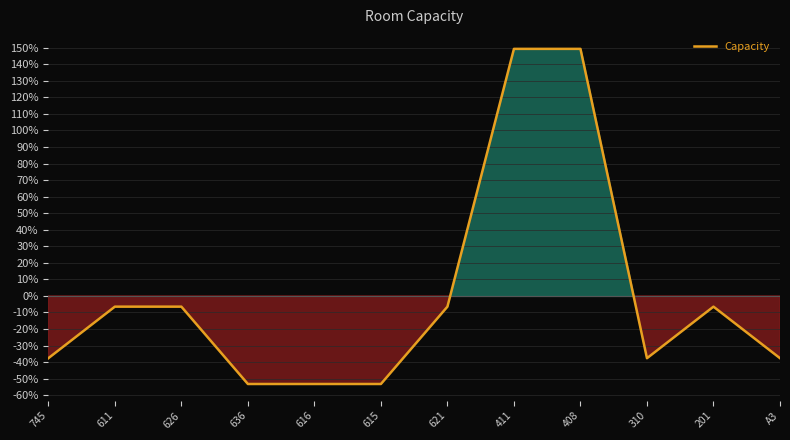

Reading left to right, list all the values displayed in this chart.

745=-37.7	611=-6.5	626=-6.5	636=-53.2	616=-53.2	615=-53.2	621=-6.5	411=149.4	408=149.4	310=-37.7	201=-6.5	A3=-37.7